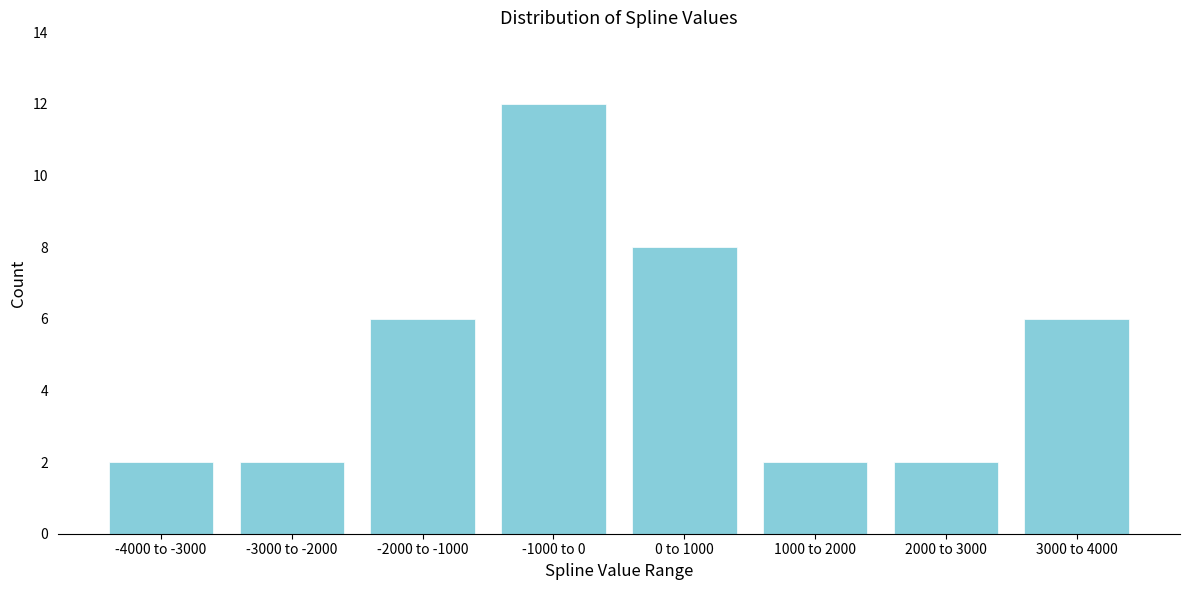

Reading left to right, list all the values displayed in this chart.

2	2	6	12	8	2	2	6